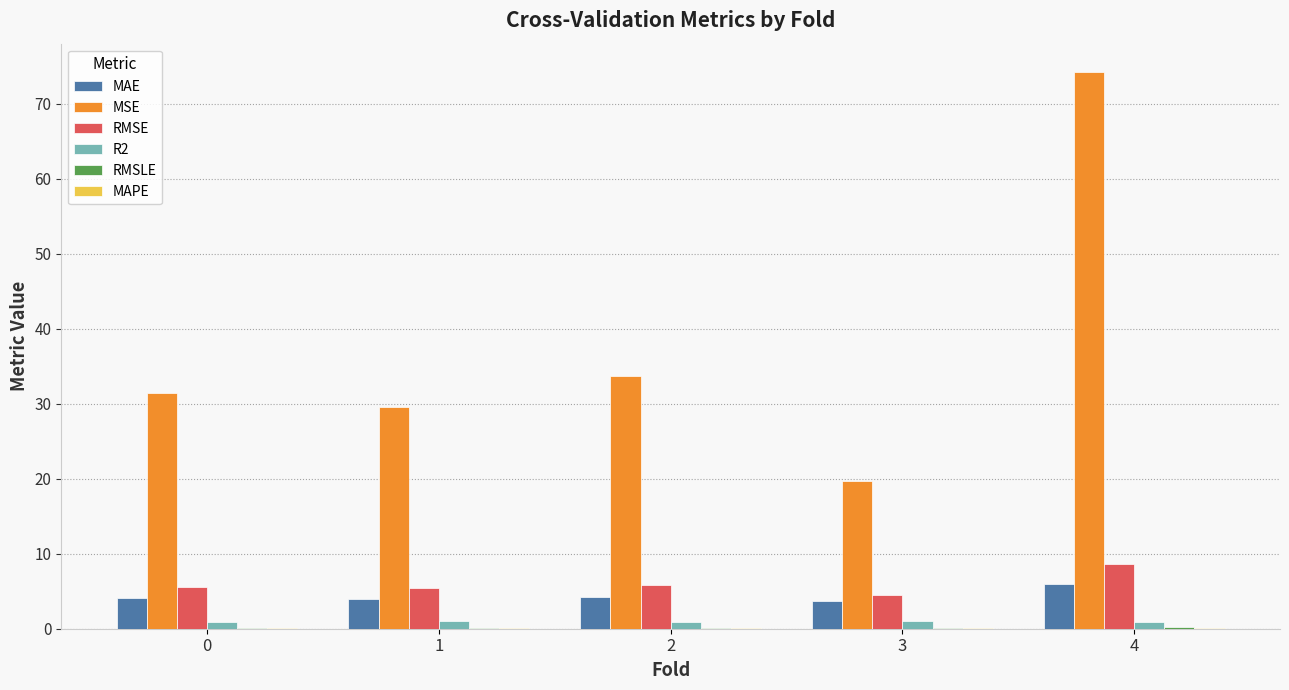

At which category is the sum across all series the highest?

4